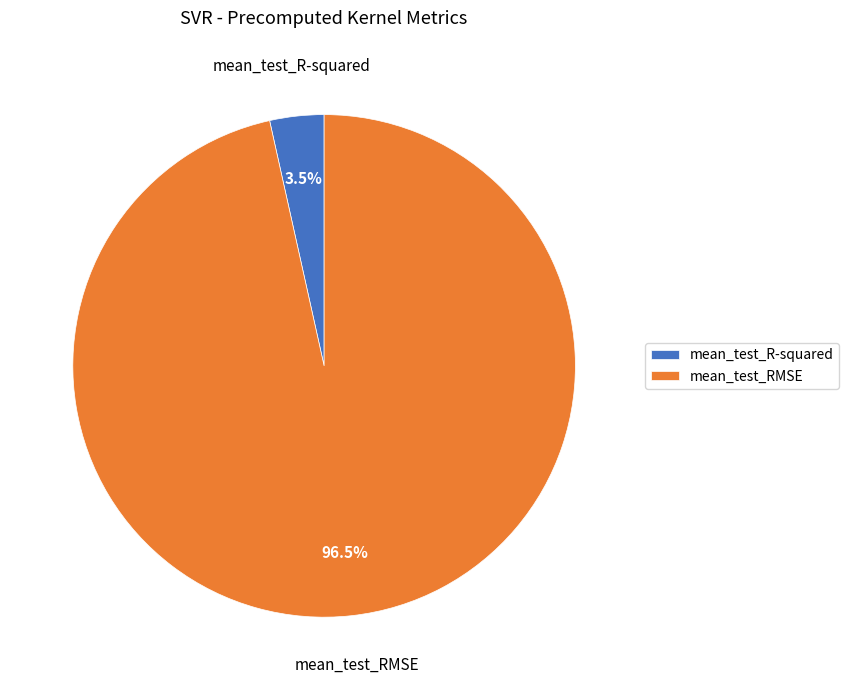

Is the sum of mean_test_R-squared and mean_test_RMSE greater than half?

Yes